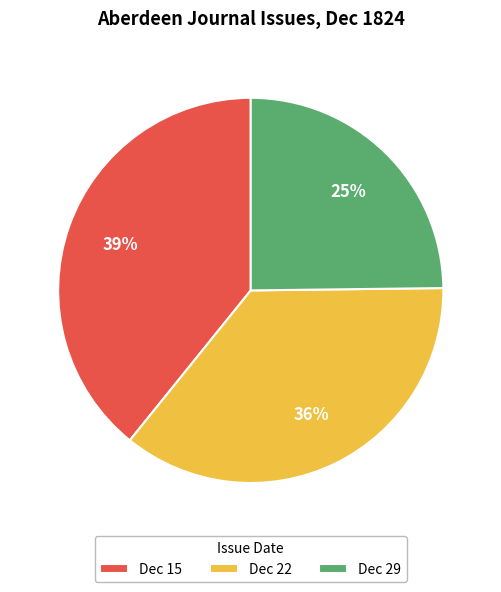

To the nearest percent, what is the average slice percentage?

33%